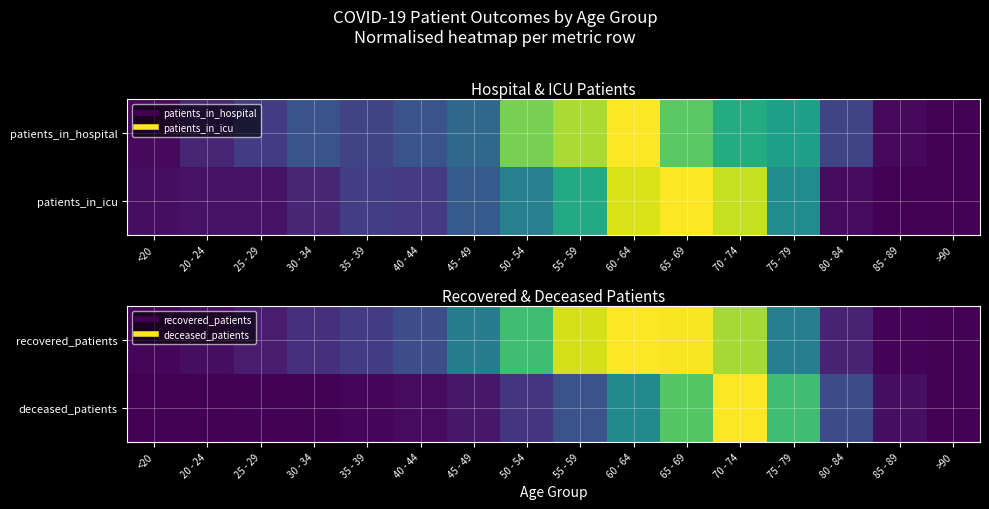

What is the total value across all series at 85 - 89?

0.1